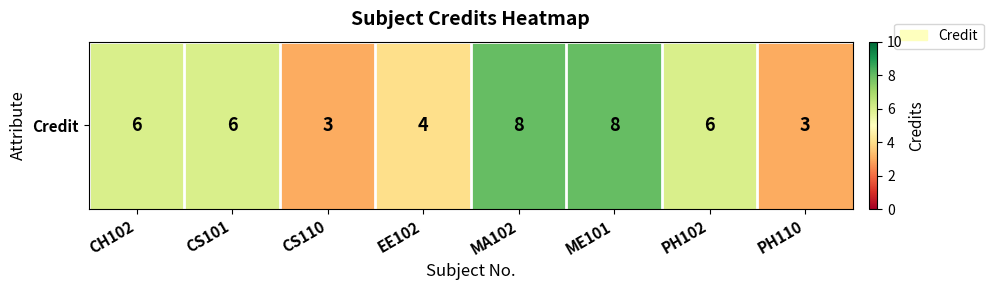

Which has a higher value, ME101 or EE102?

ME101